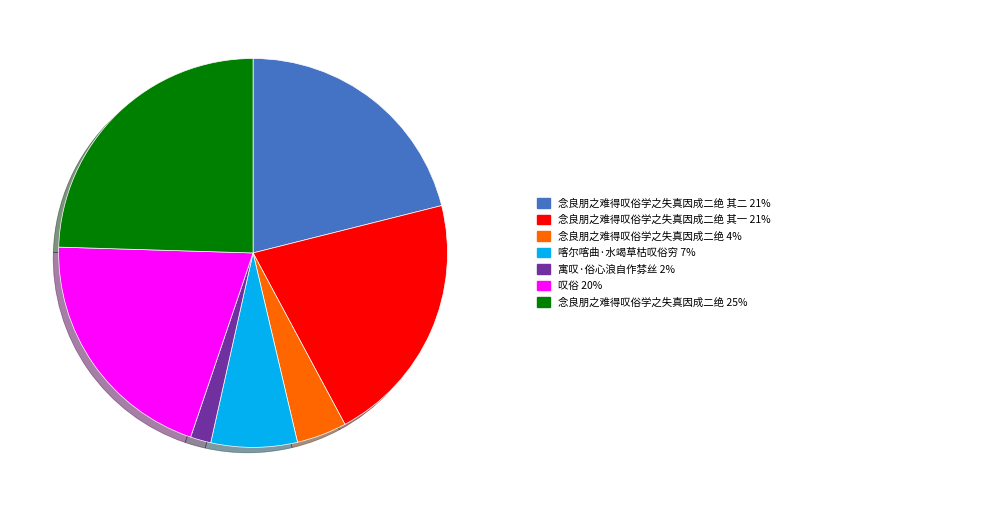

Is there any slice that represents more than half of the pie?

No